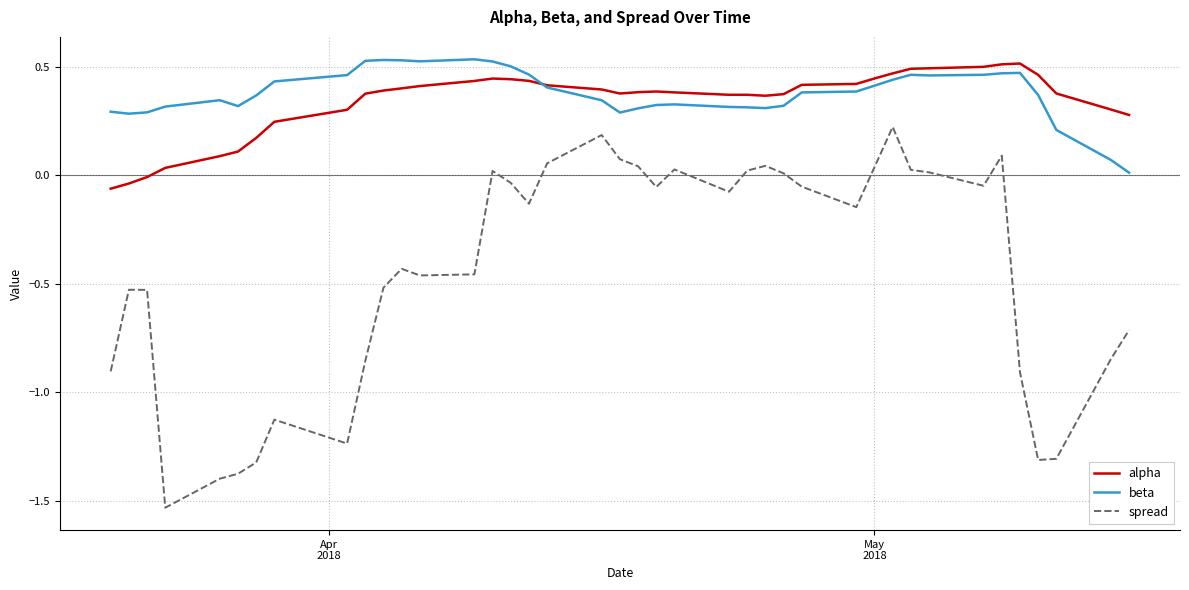

True or false: spread and alpha intersect in this chart.

False